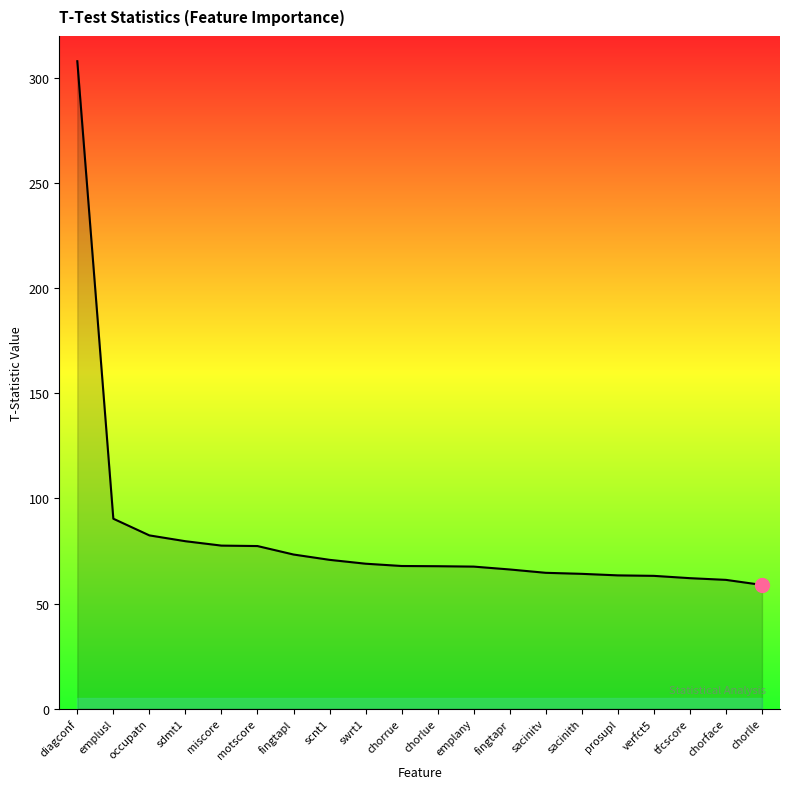

What position from the right is fingtapr?

8